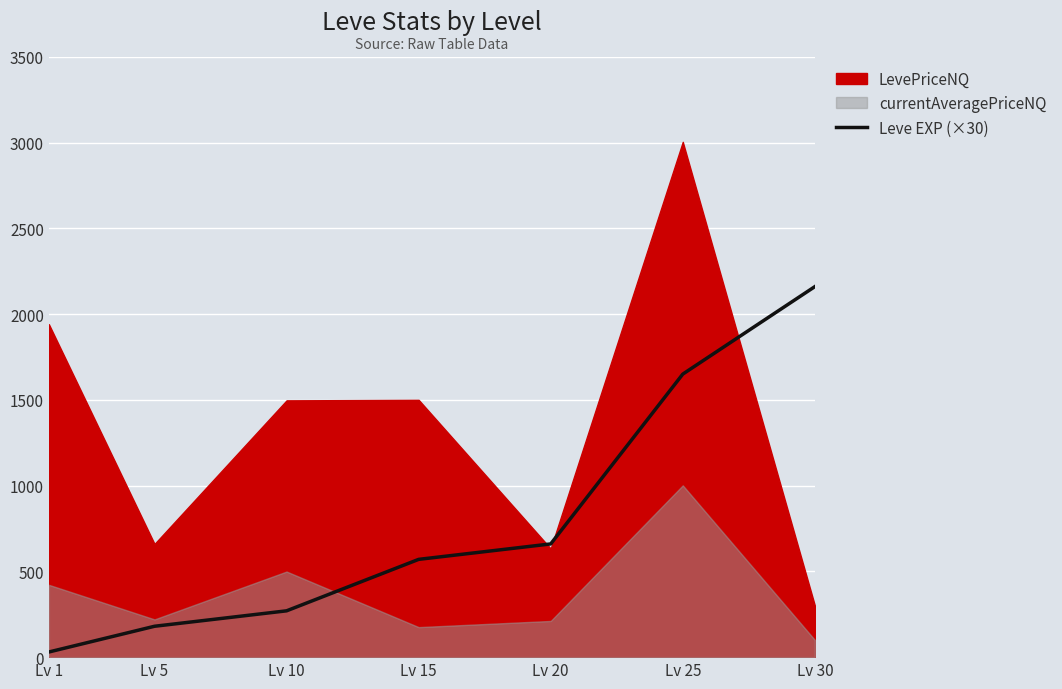

The value of Leve EXP (×30) at Lv 5 is 180. True or false?

True